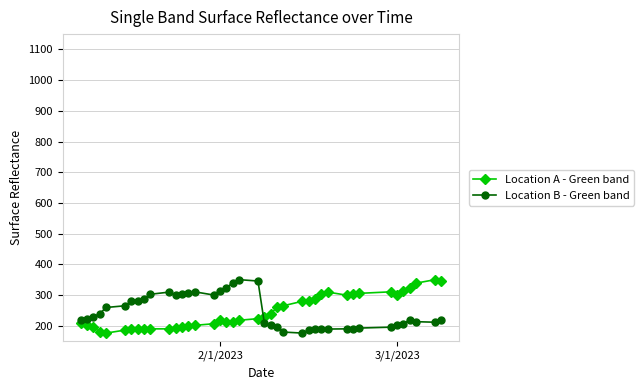

What is the highest value of the Location B - Green band series?

350.5